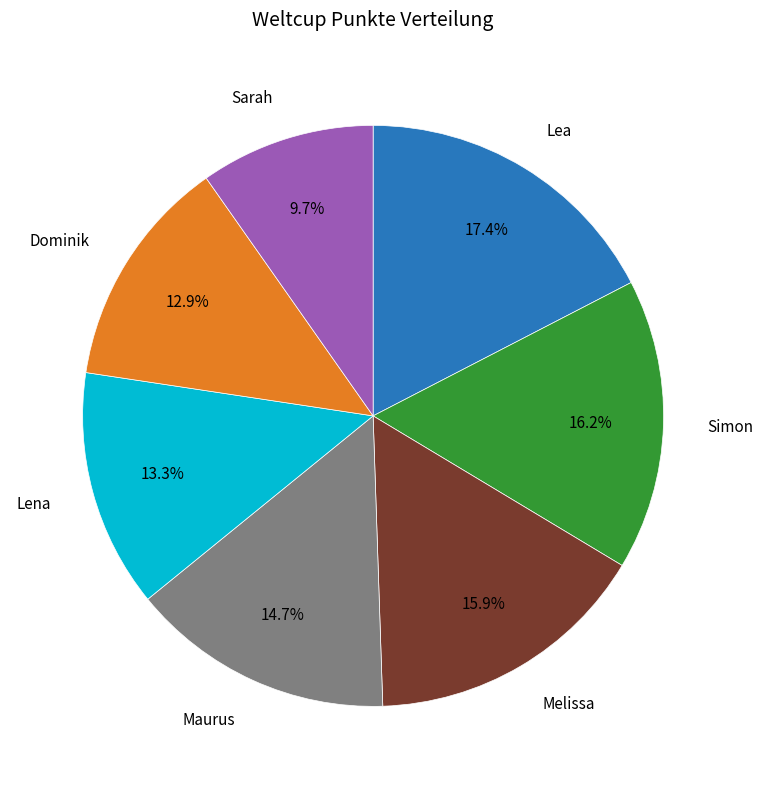

Is there any slice that represents more than half of the pie?

No